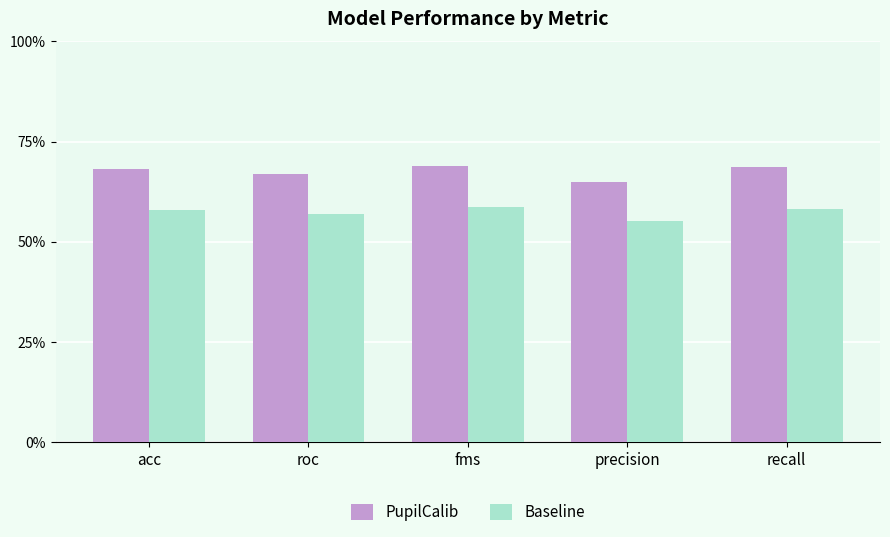

Where is Baseline nearest to the value 0?

precision